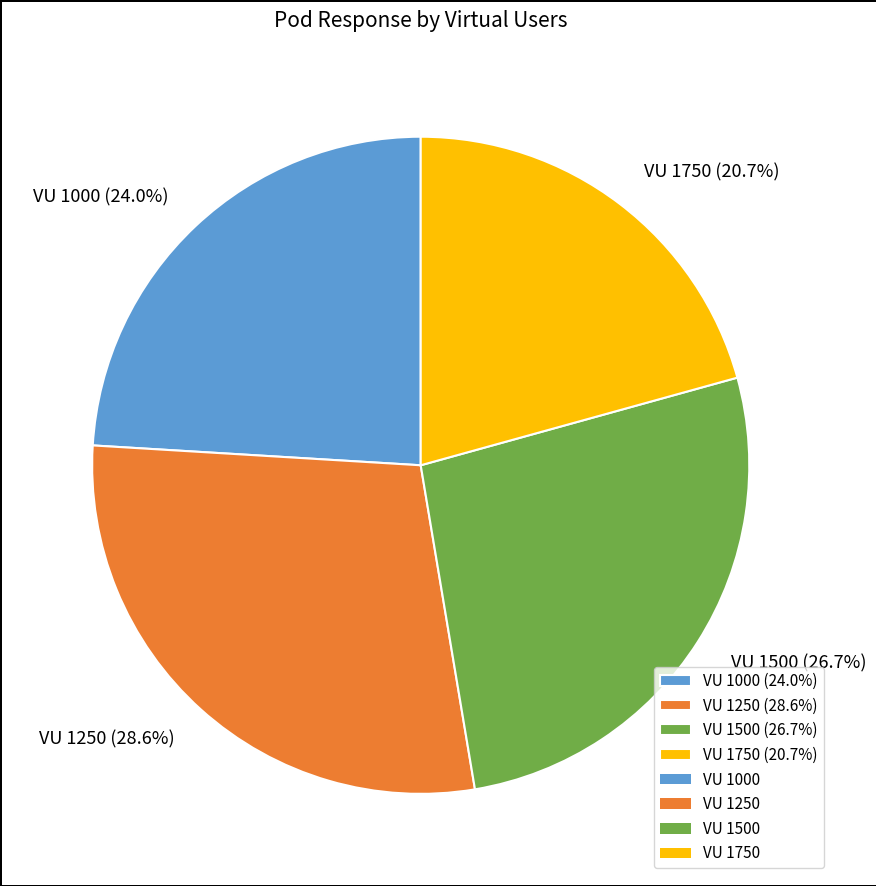

Which slice is the largest?

VU 1250 (28.6%)